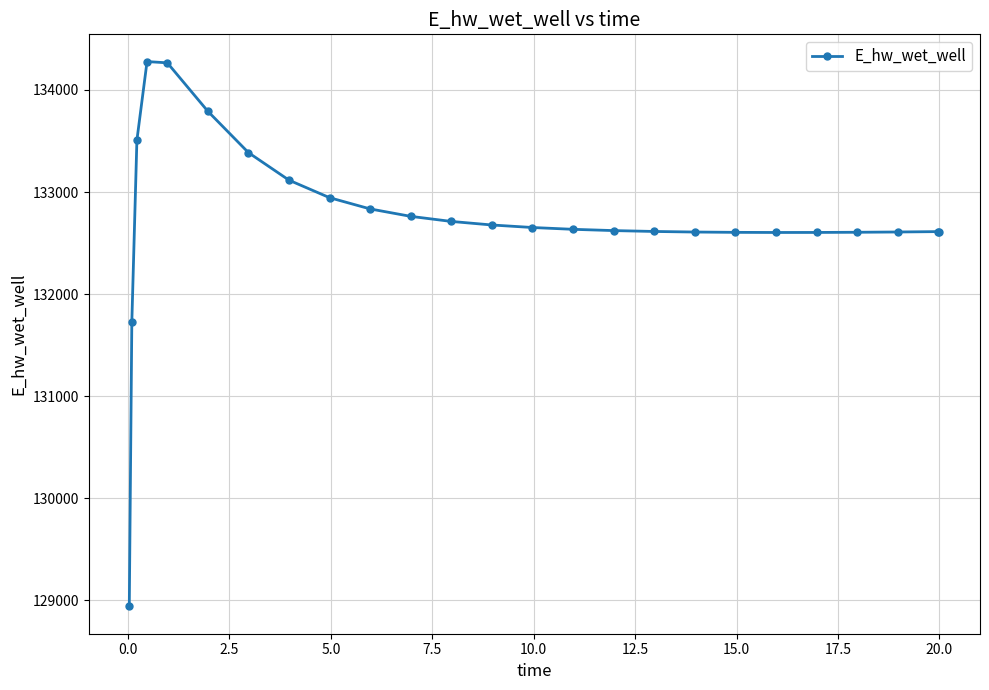

What is the difference between the second highest and second lowest values?

2541.3